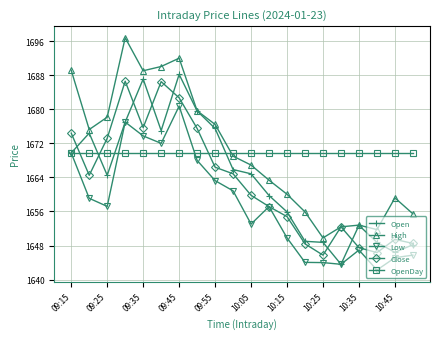

What is the value of the Low point at the 15th from the left?

1644.0